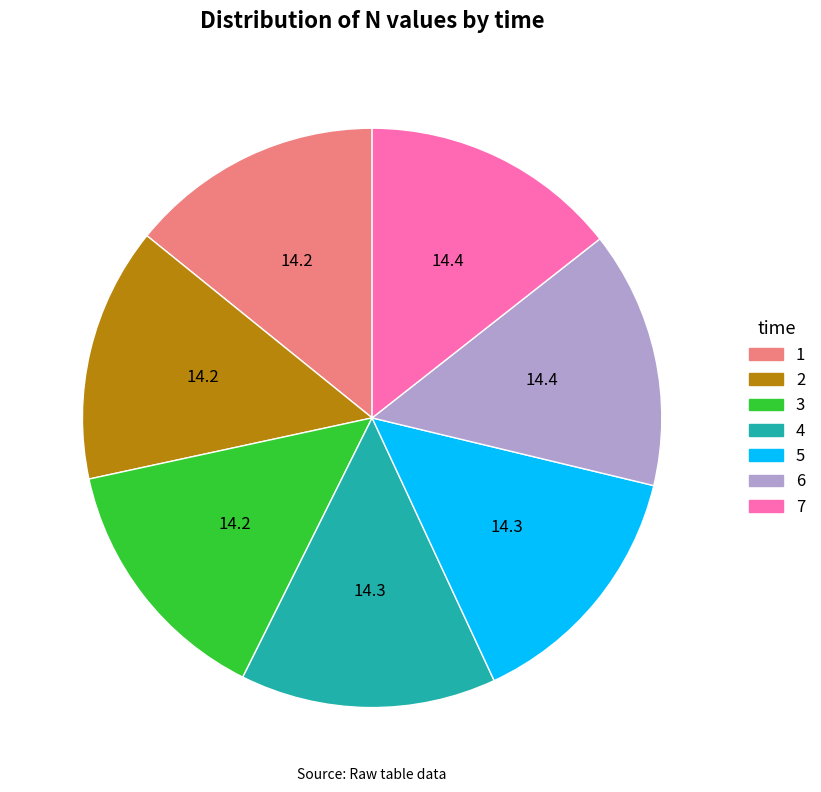

Is the sum of 5 and 6 greater than half?

No